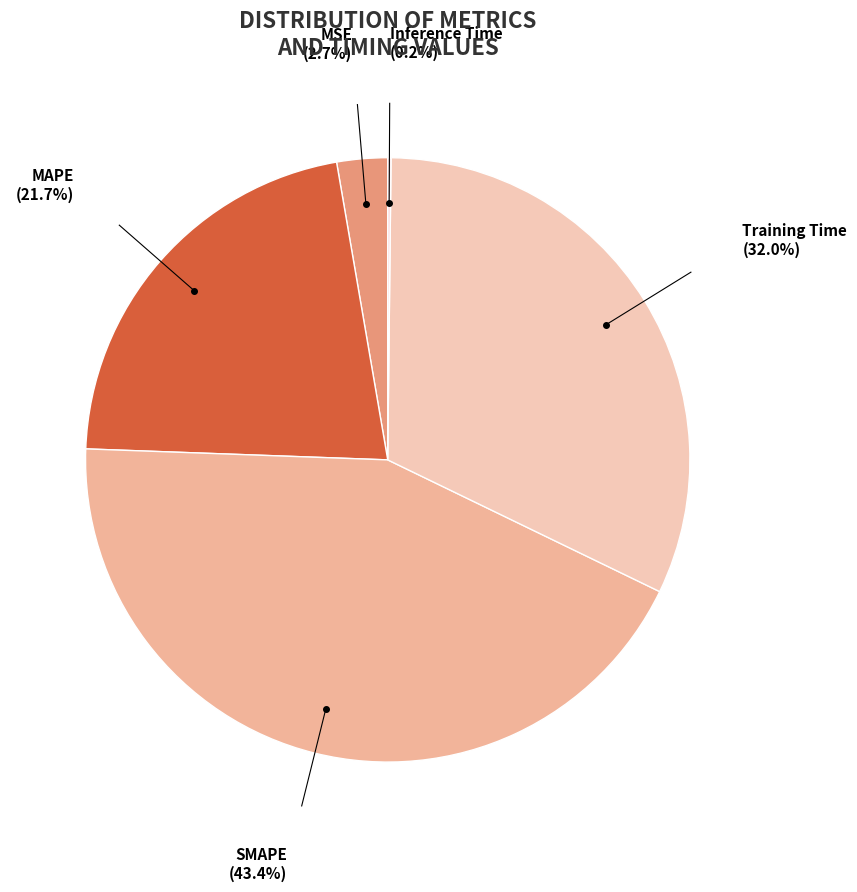

True or false: SMAPE accounts for 43% of the total.

True